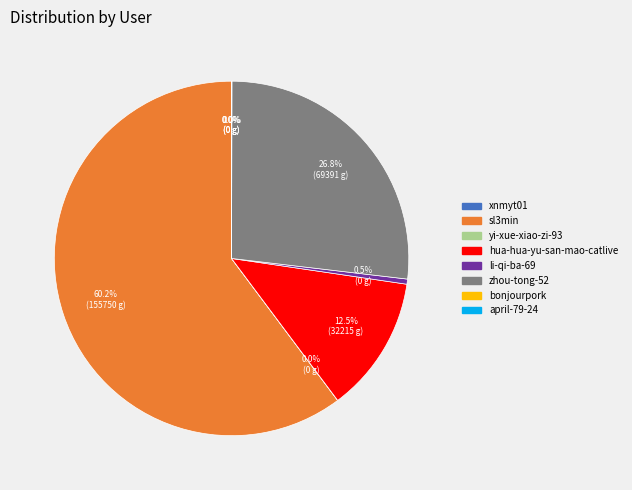

Do li-qi-ba-69 and hua-hua-yu-san-mao-catlive together represent more than half of the pie?

No